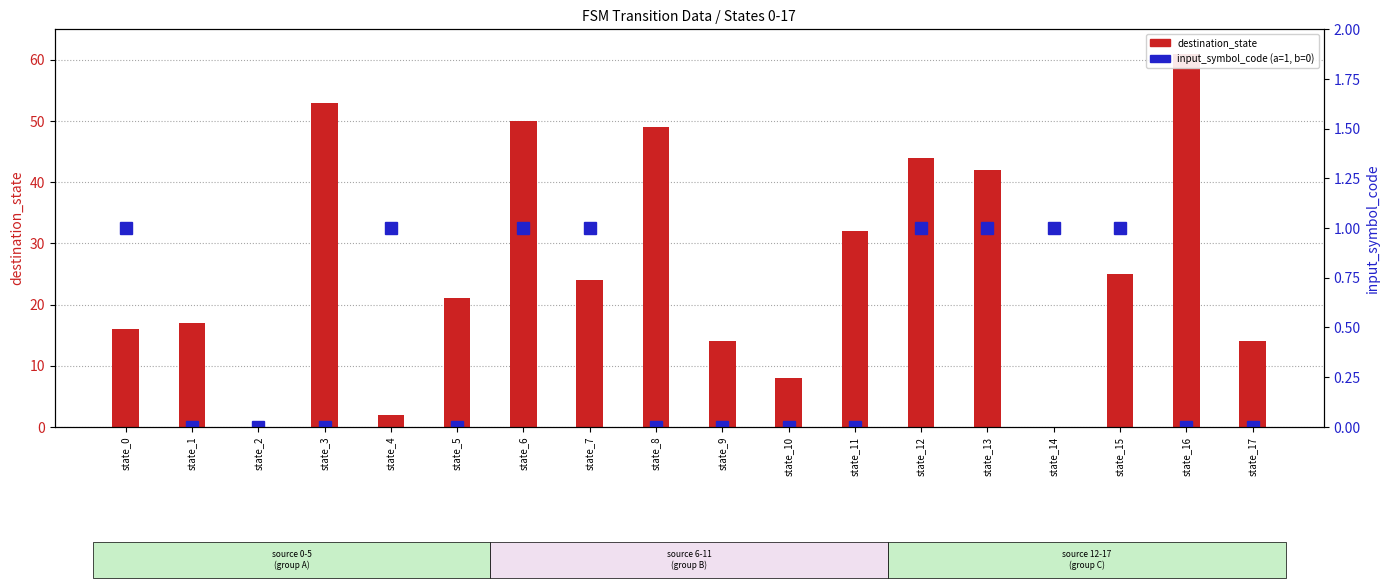

What are all the series names shown in the legend?

destination_state, input_symbol_code (a=1,b=0)